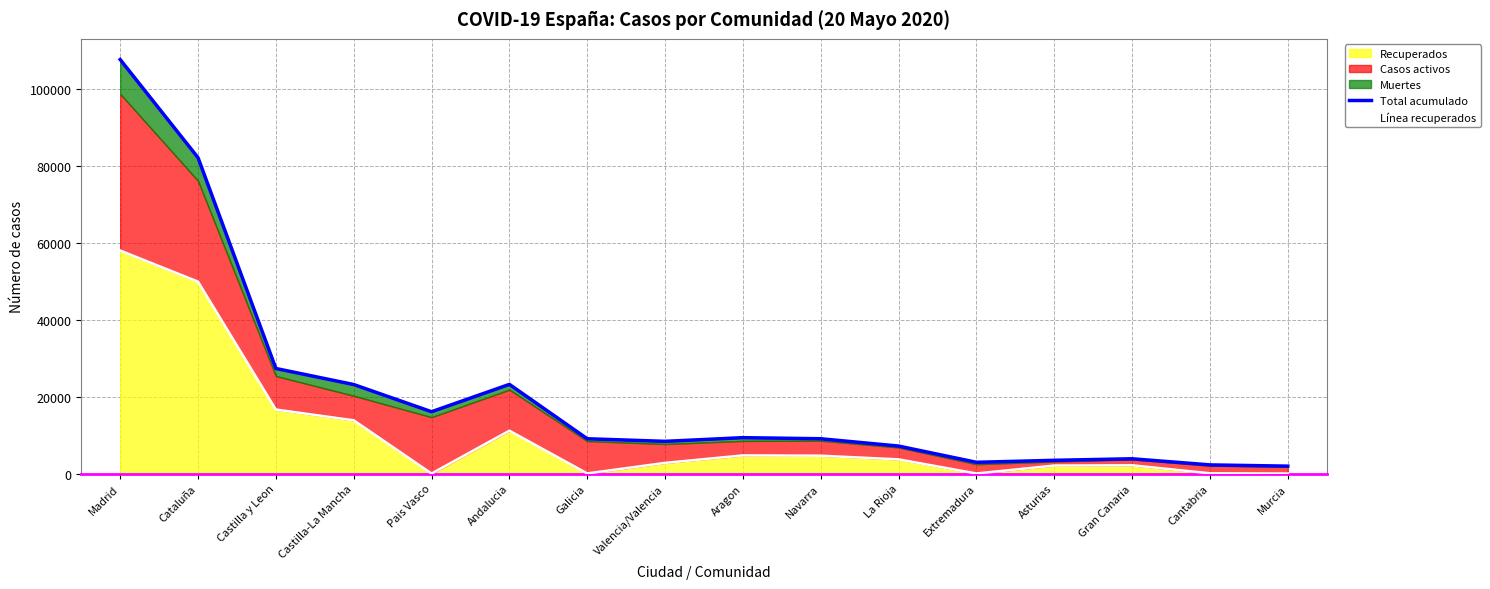

At which category does Línea recuperados reach its first local valley?

Pais Vasco